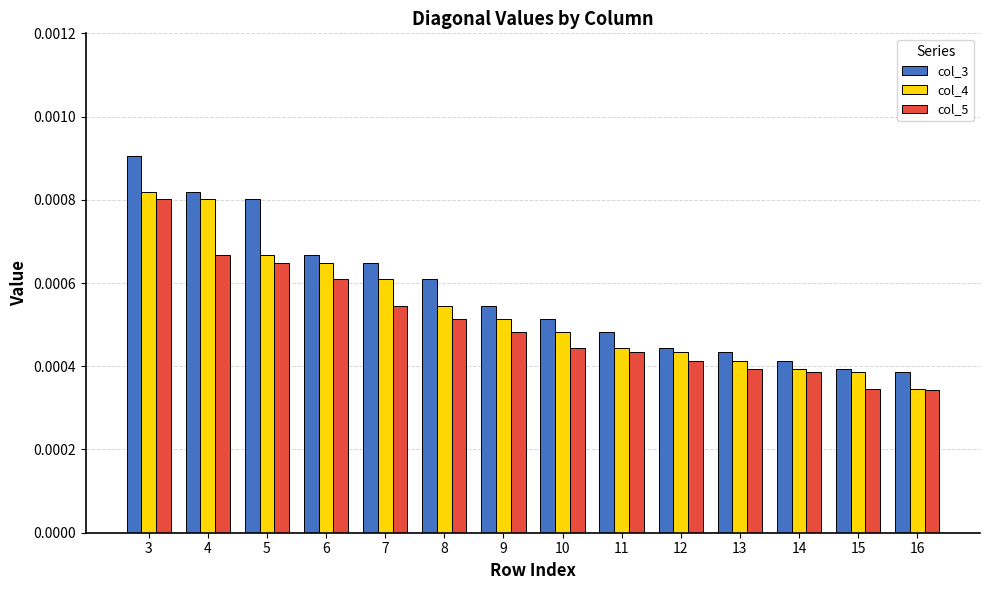

Is the value of col_5 at 4 greater than the value of col_3 at 3?

No